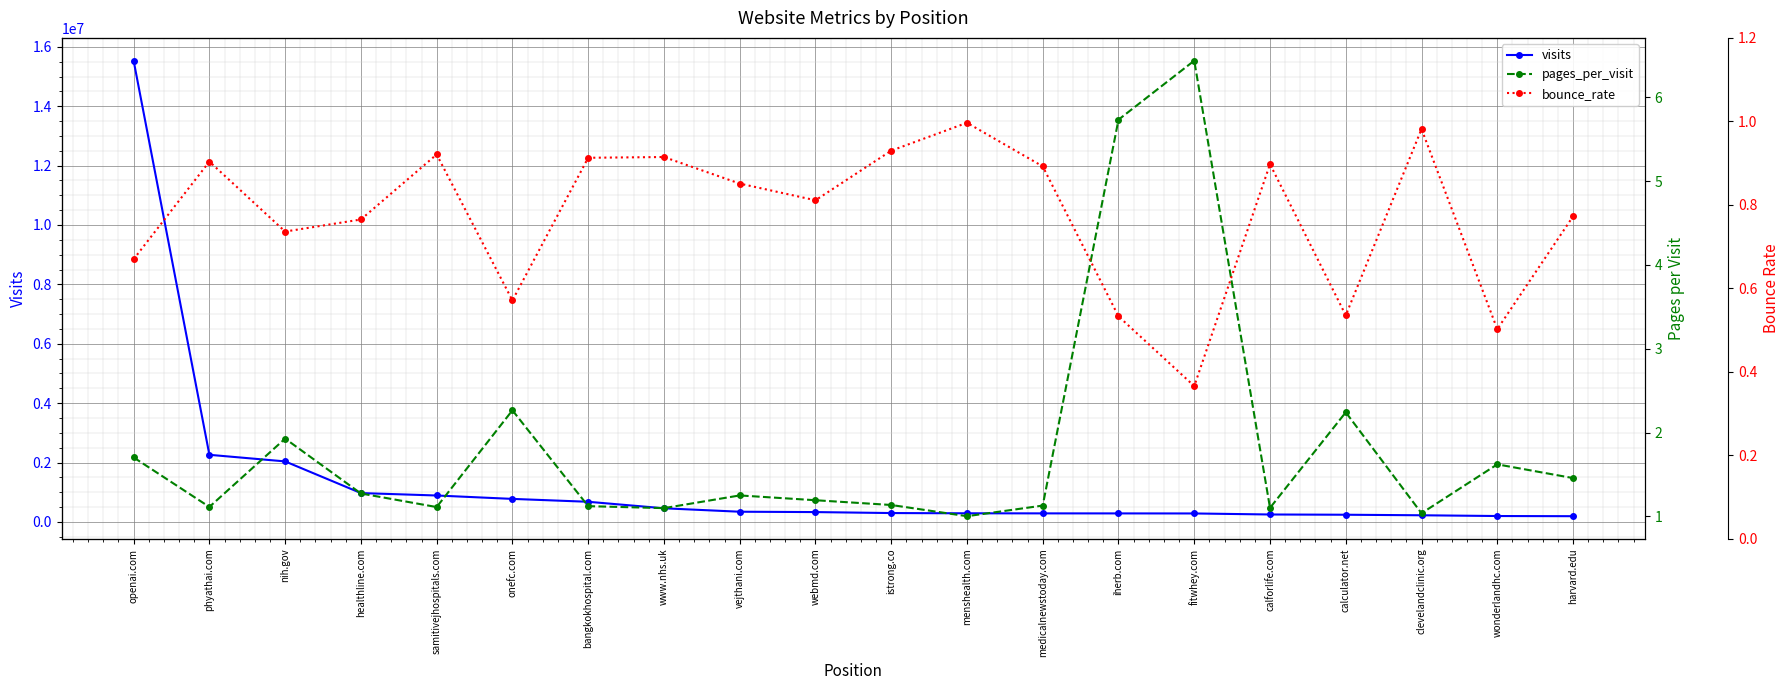

What is the difference between the bounce_rate values at healthline.com and medicalnewstoday.com?

0.1